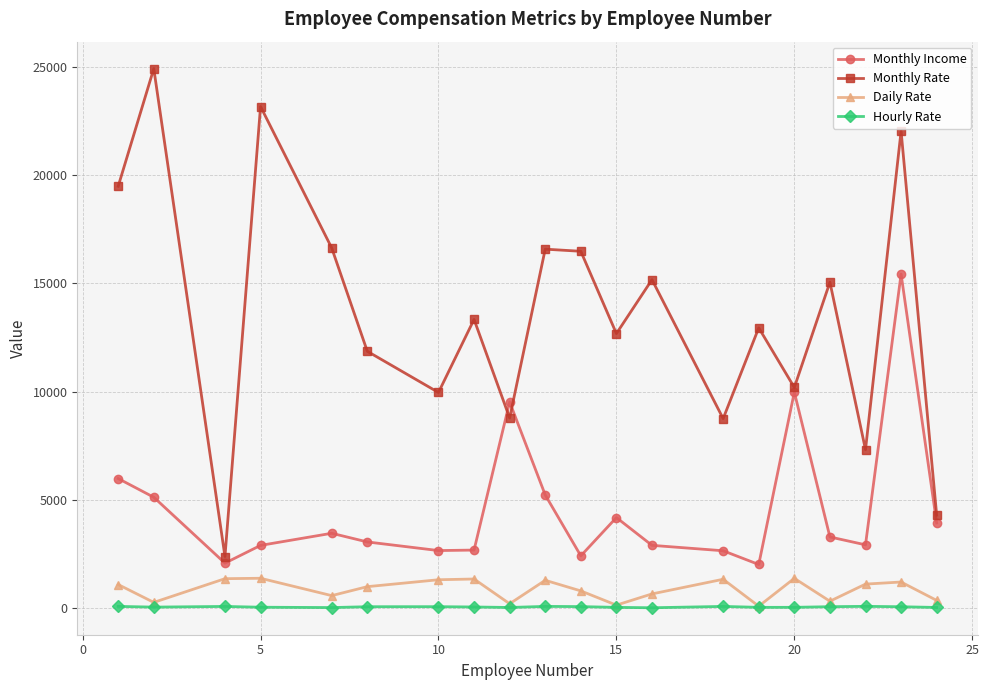

How many data points does each series have?

20